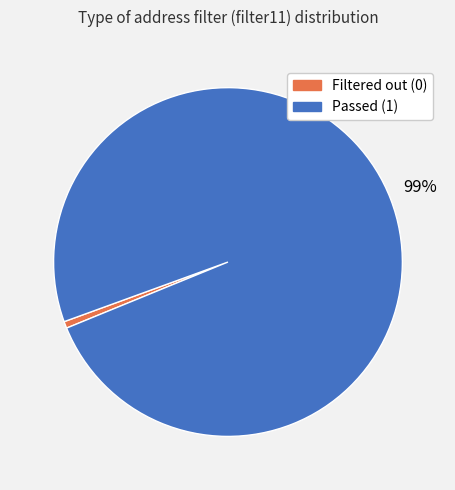

How many slices are in this pie chart?

2